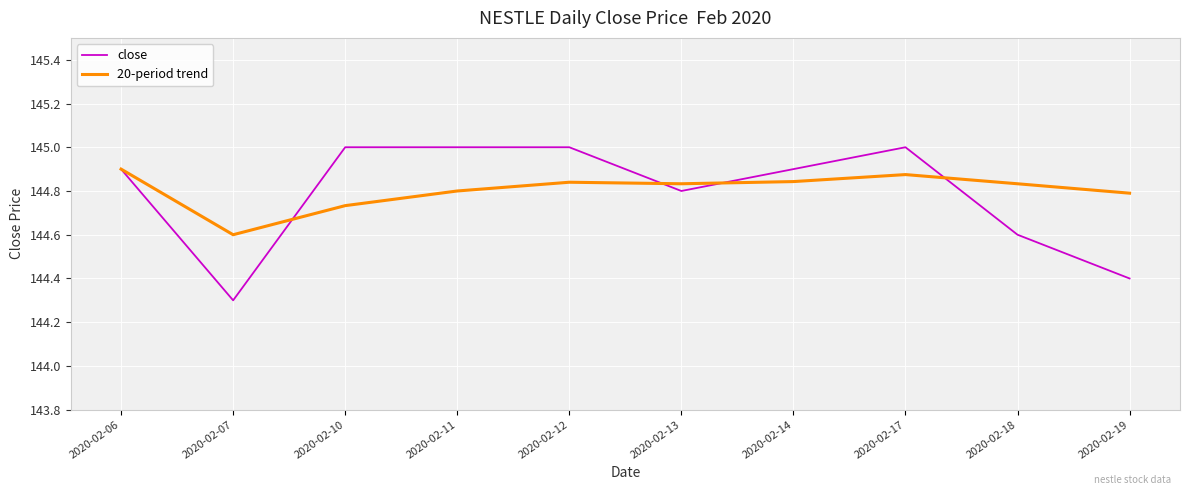

At which category is the sum across all series the highest?

2020-02-17